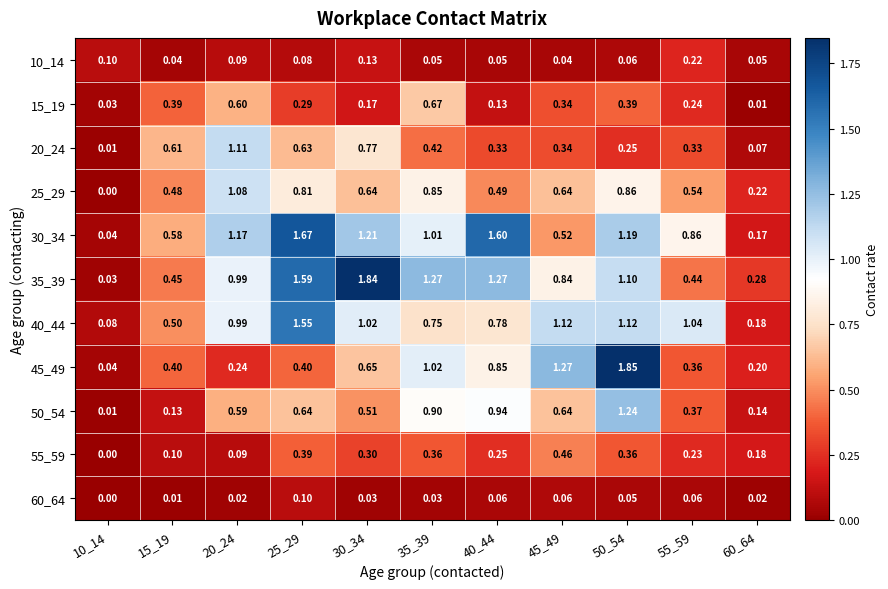

Is the value of 30_34 at 45_49 greater than the value of 40_44 at 55_59?

No